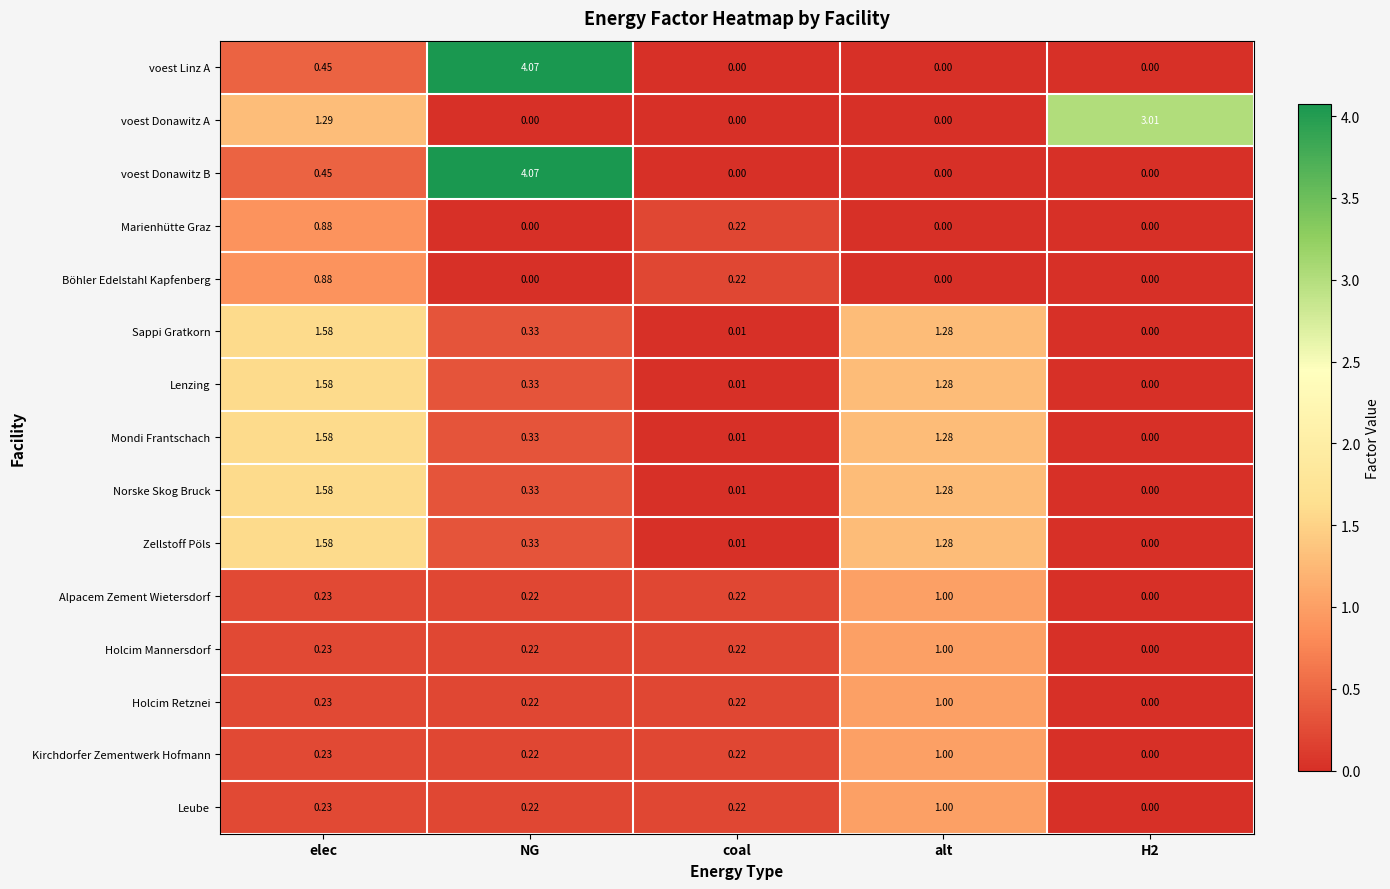

Which label corresponds to the largest value in the chart?

NG